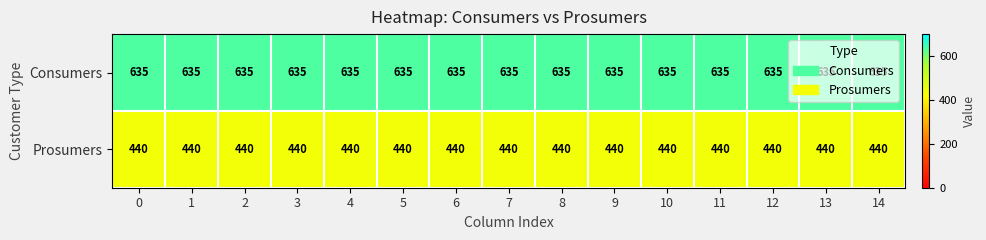

True or false: Consumers has a value of 635 at 8.

True